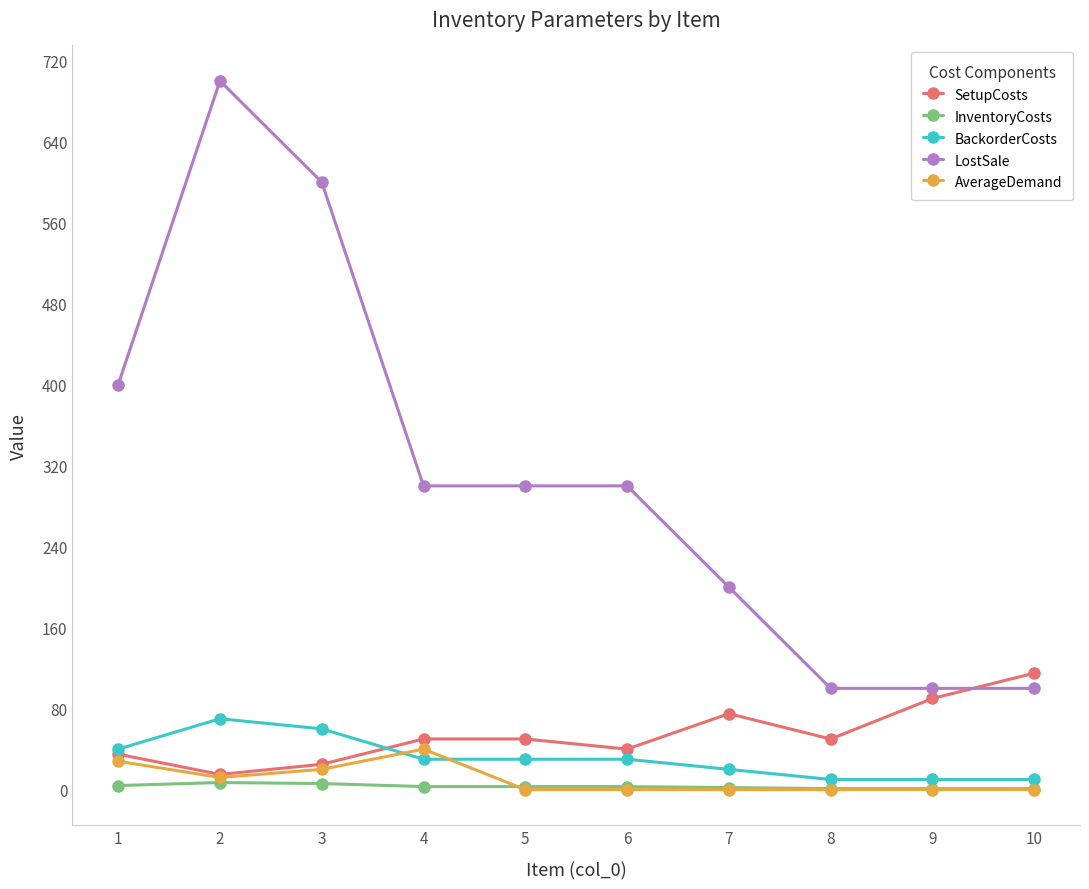

What is the total value across all series at 2?

804